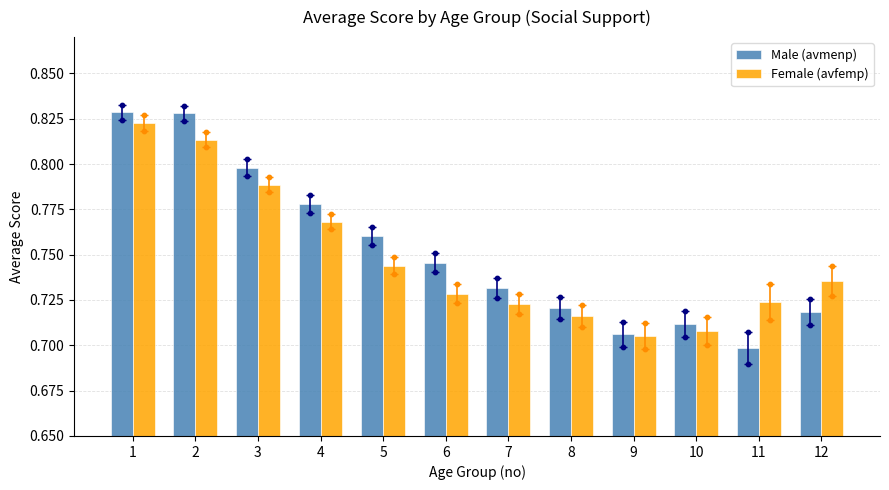

What is the total value across all series at 12?

1.5